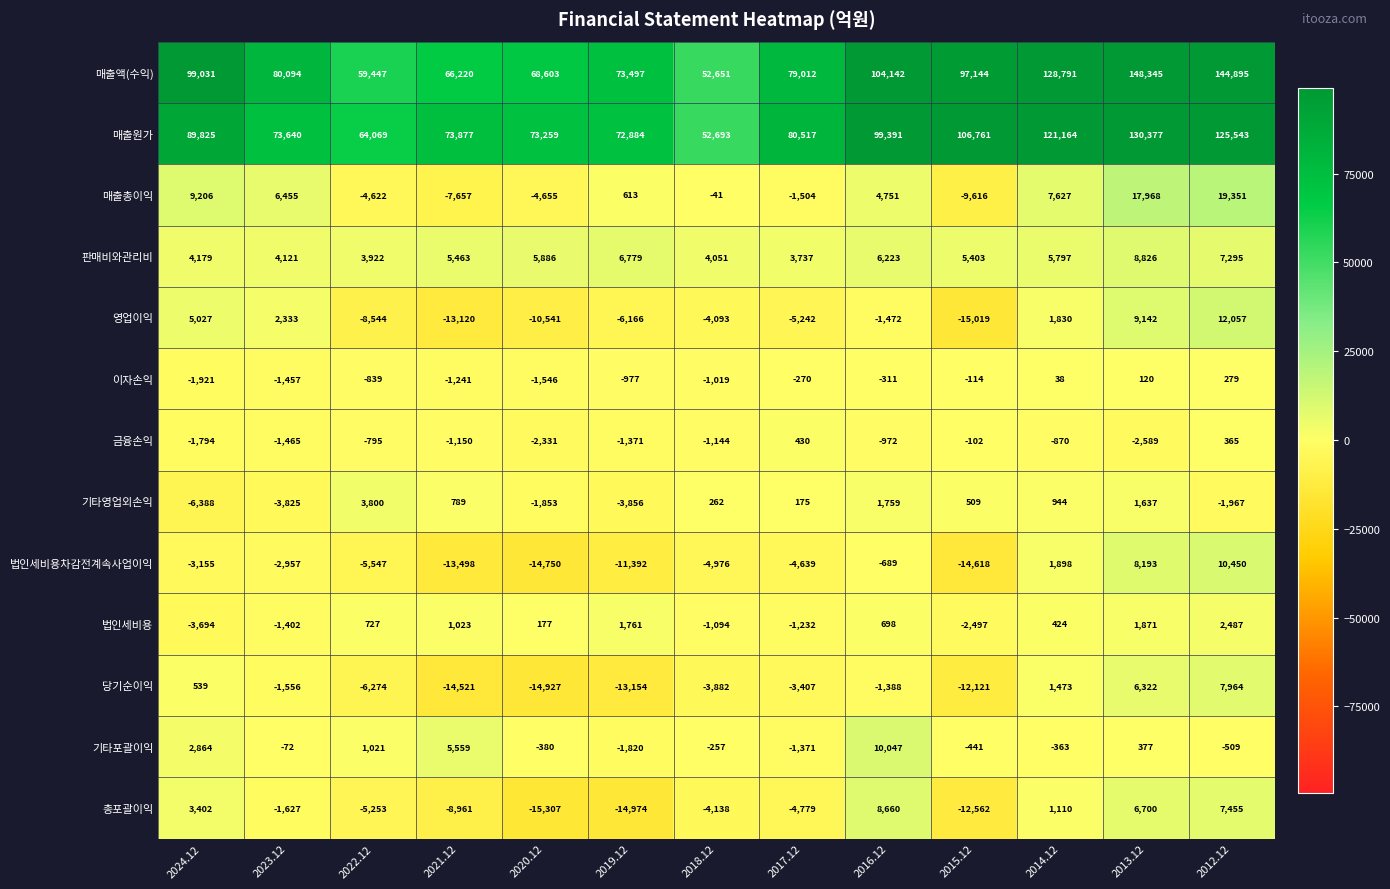

At how many categories does at least one series exceed 20190?

13